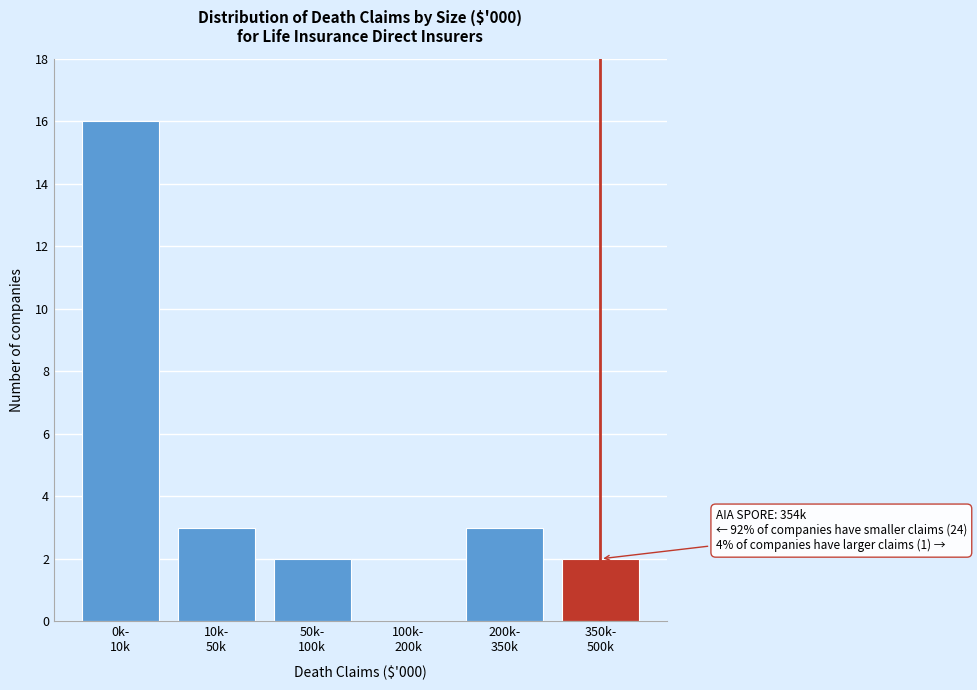

What is the maximum value shown in the chart?

16